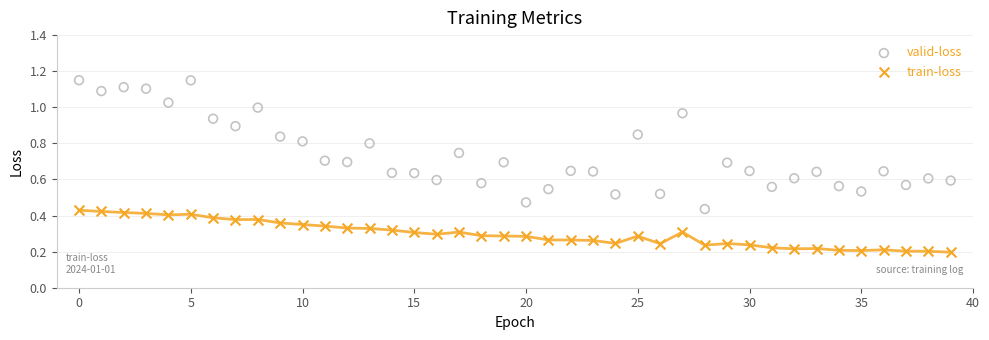

Which series reaches the maximum Y coordinate?

valid-loss